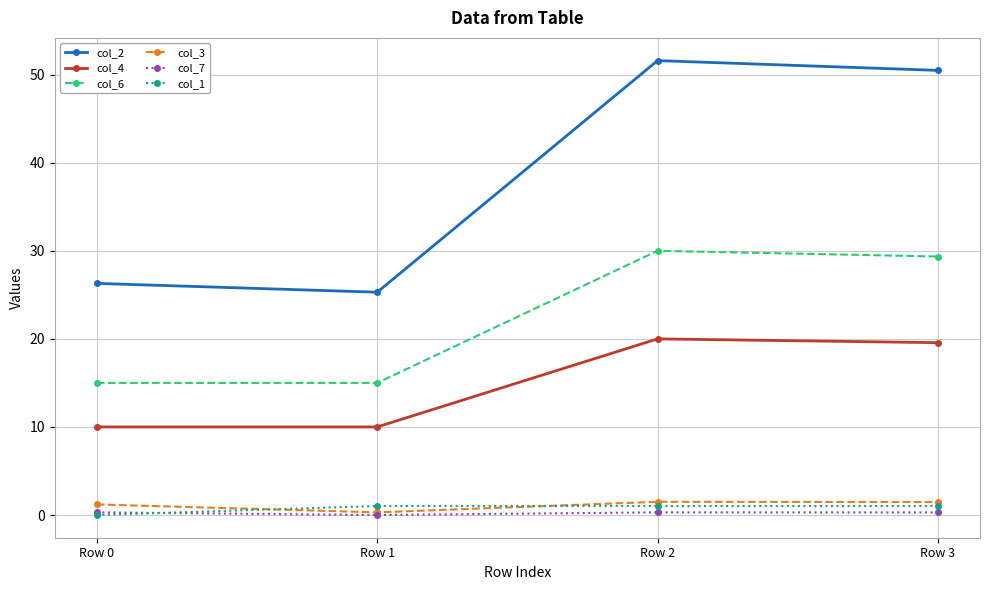

What is the sum of all col_6 values?

89.4